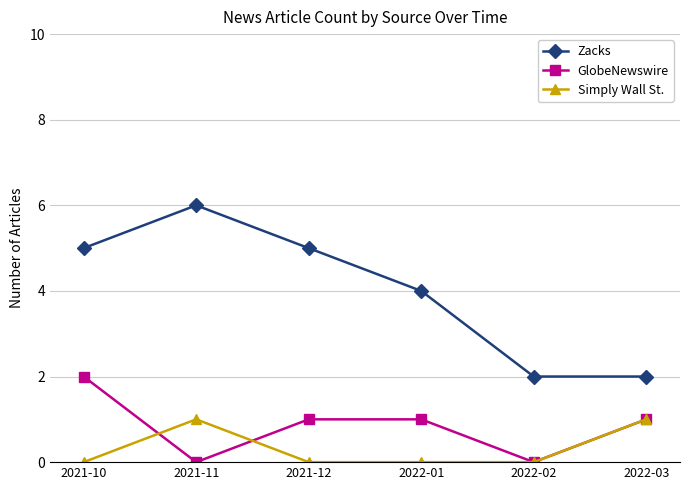

How many GlobeNewswire values are between 0 and 1?

5